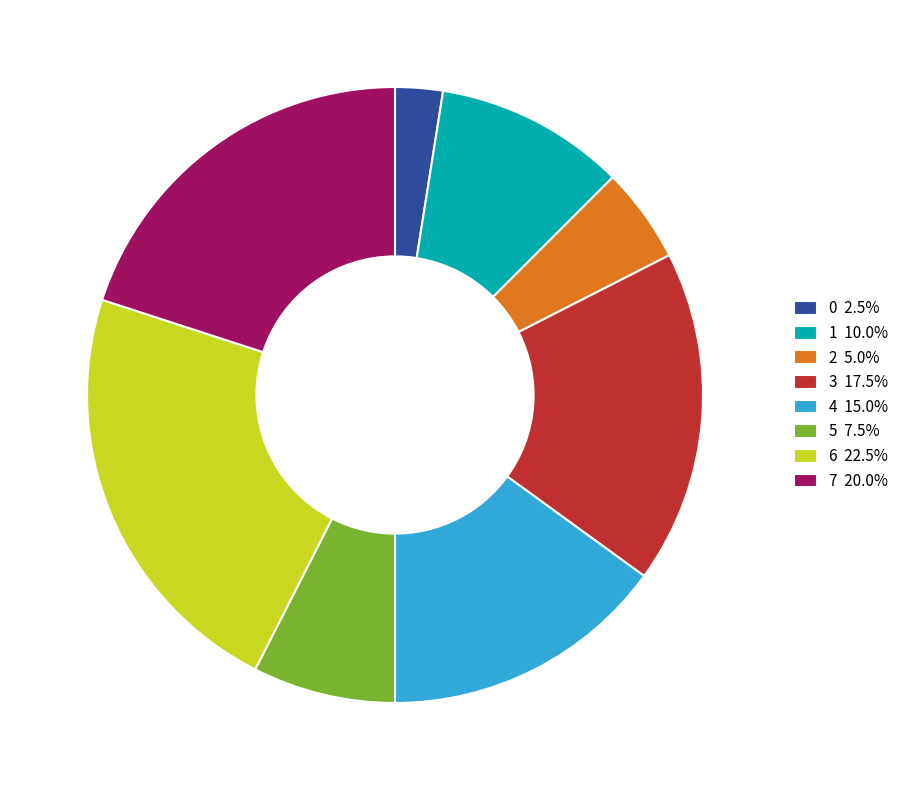

What is the ratio of the value at 0 2.5% to the value at 2 5.0%?

0.5